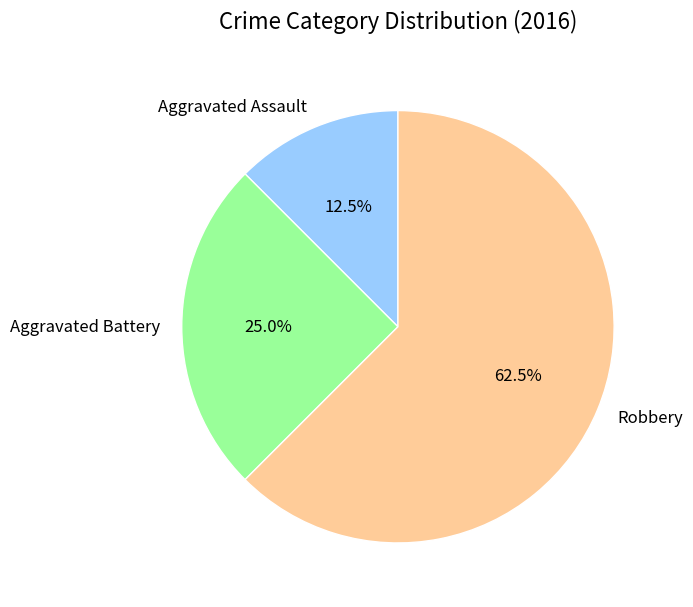

Which category has the smallest portion of the pie?

Aggravated Assault